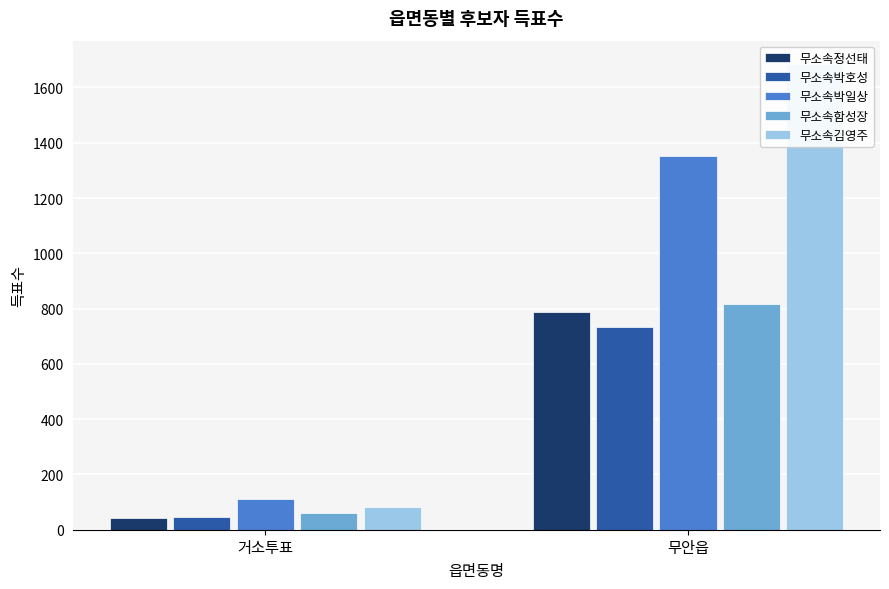

At how many categories does at least one series exceed 367?

1